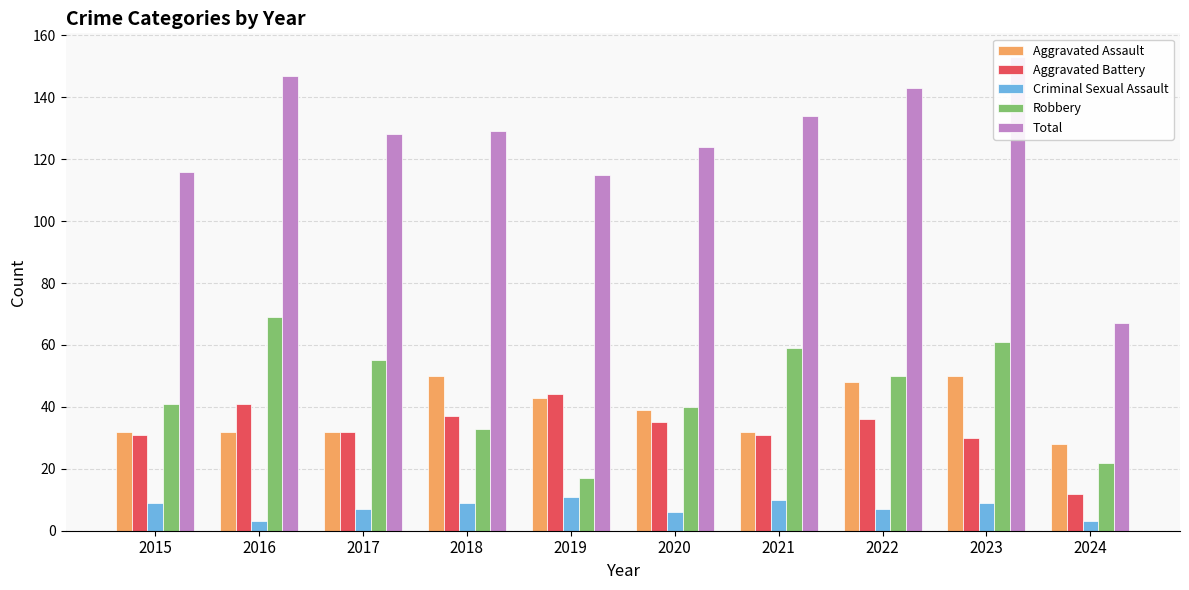

Reading right to left, list all the values displayed in this chart.

Aggravated Assault: 2024=28	2023=50	2022=48	2021=32	2020=39	2019=43	2018=50	2017=32	2016=32	2015=32
Aggravated Battery: 2024=12	2023=30	2022=36	2021=31	2020=35	2019=44	2018=37	2017=32	2016=41	2015=31
Criminal Sexual Assault: 2024=3	2023=9	2022=7	2021=10	2020=6	2019=11	2018=9	2017=7	2016=3	2015=9
Robbery: 2024=22	2023=61	2022=50	2021=59	2020=40	2019=17	2018=33	2017=55	2016=69	2015=41
Total: 2024=67	2023=153	2022=143	2021=134	2020=124	2019=115	2018=129	2017=128	2016=147	2015=116